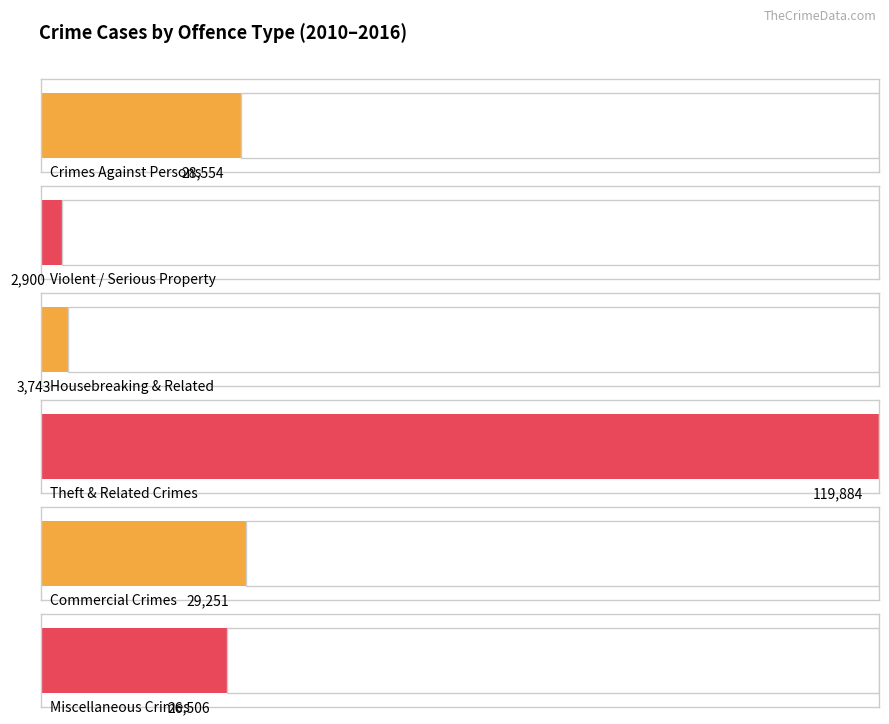

Between 2010 and 2014, which series saw the biggest shift?

Theft And Related Crimes